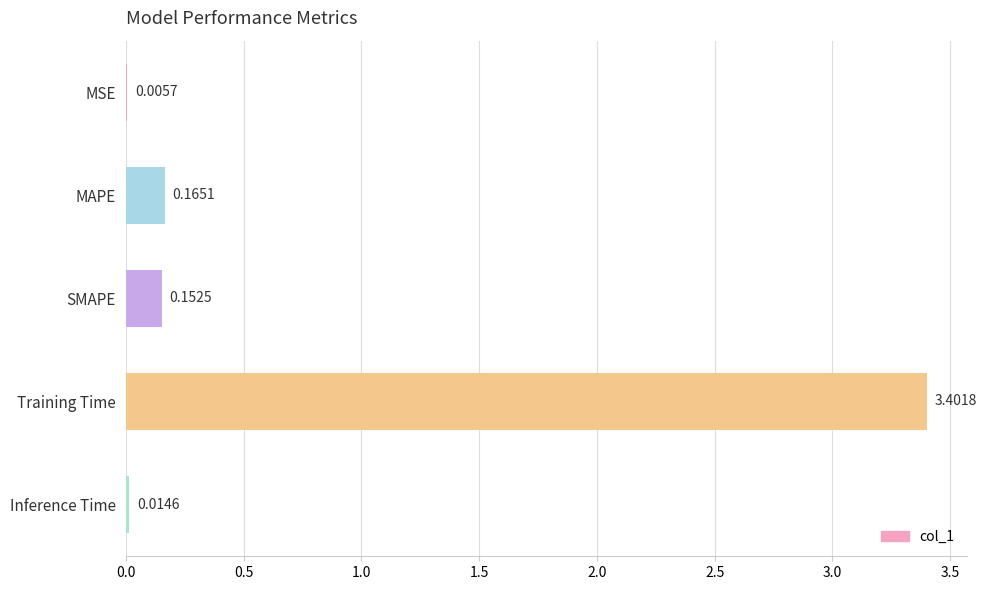

Where is the data nearest to the value 1?

MAPE